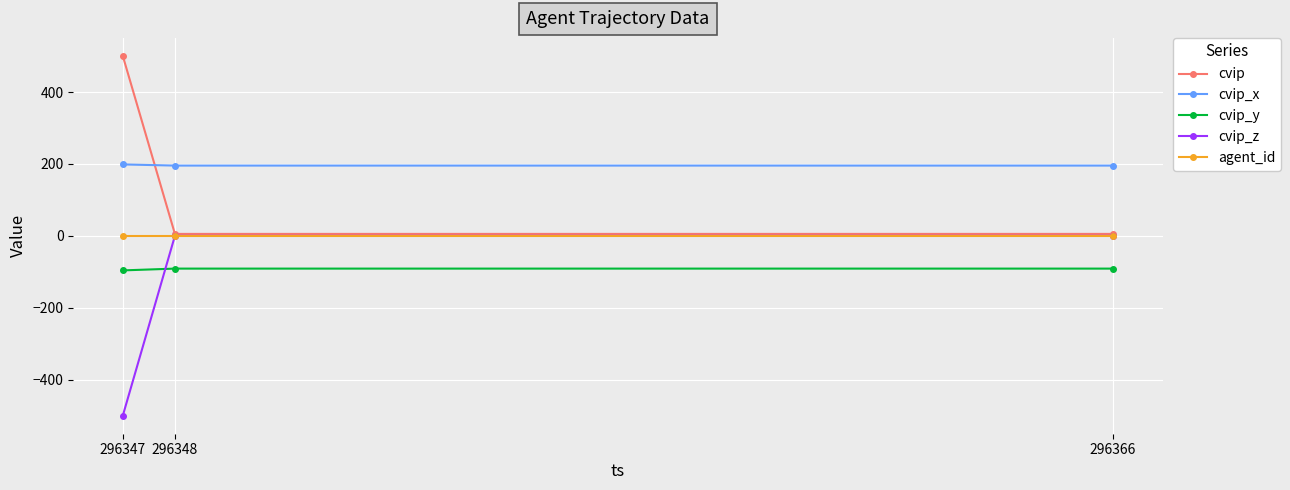

How many distinct data groups are displayed?

5